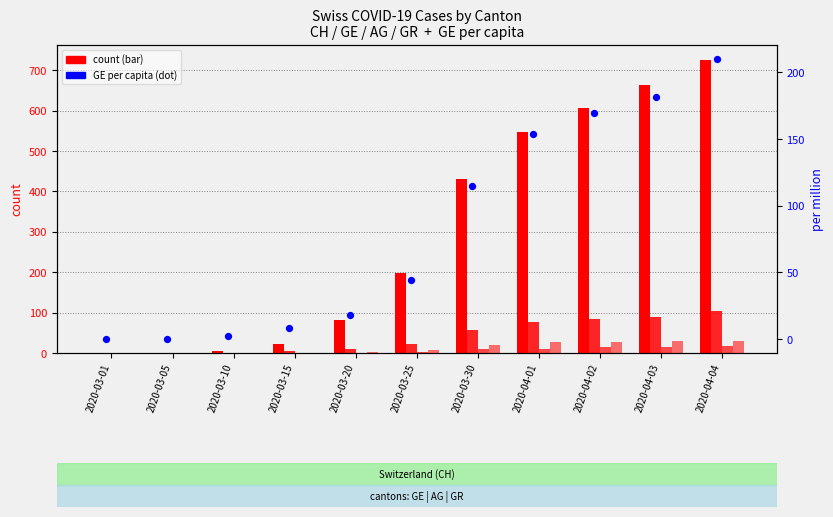

Which series has the widest spread of Y values?

CH